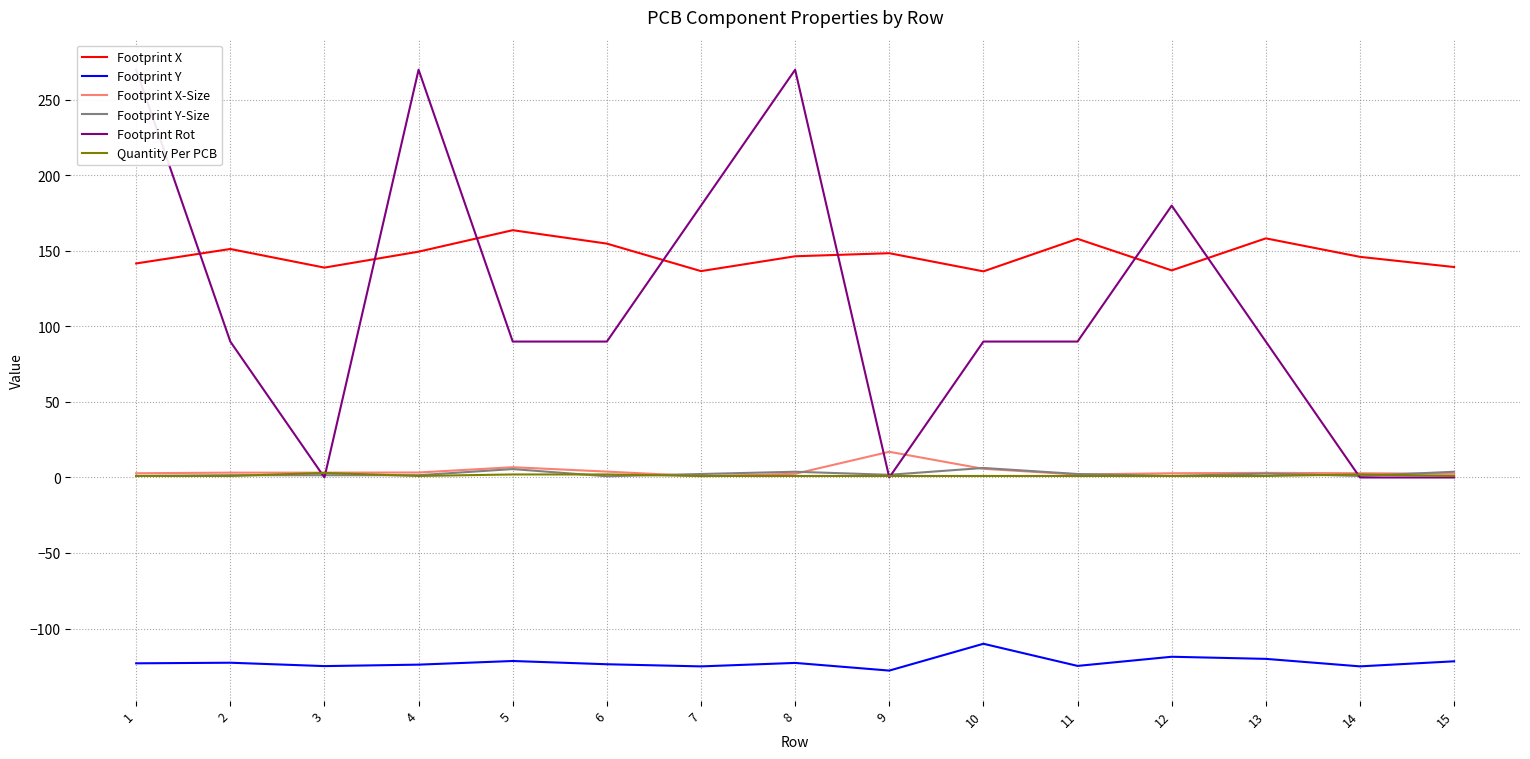

The Footprint Y-Size series shows 1.5 at 3. True or false?

True